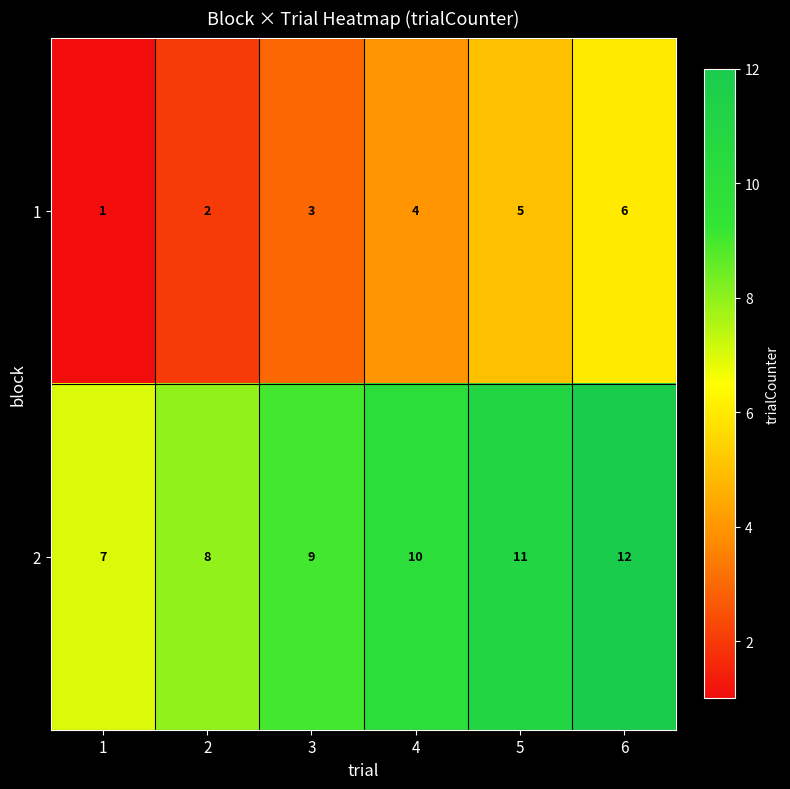

Reading left to right, list all the values displayed in this chart.

1: 1=1	2=2	3=3	4=4	5=5	6=6
2: 1=7	2=8	3=9	4=10	5=11	6=12